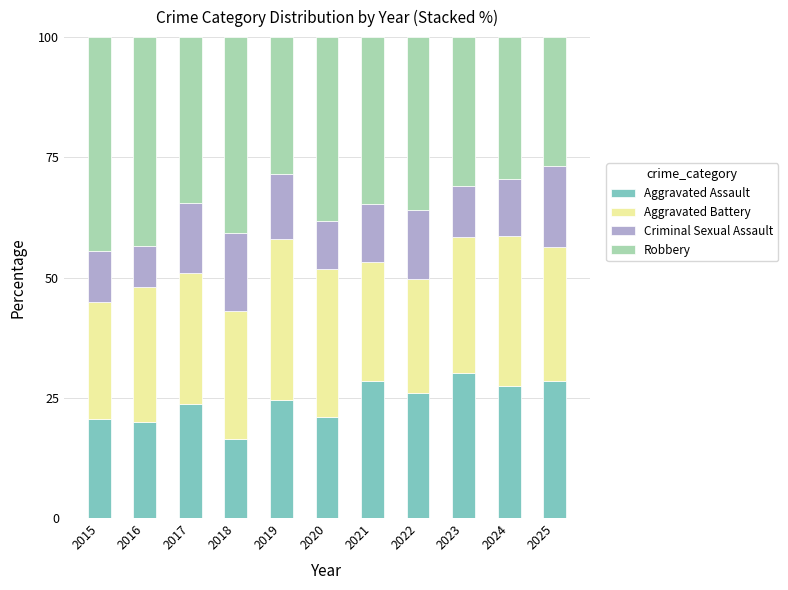

What is the maximum value for Aggravated Assault?

30.2